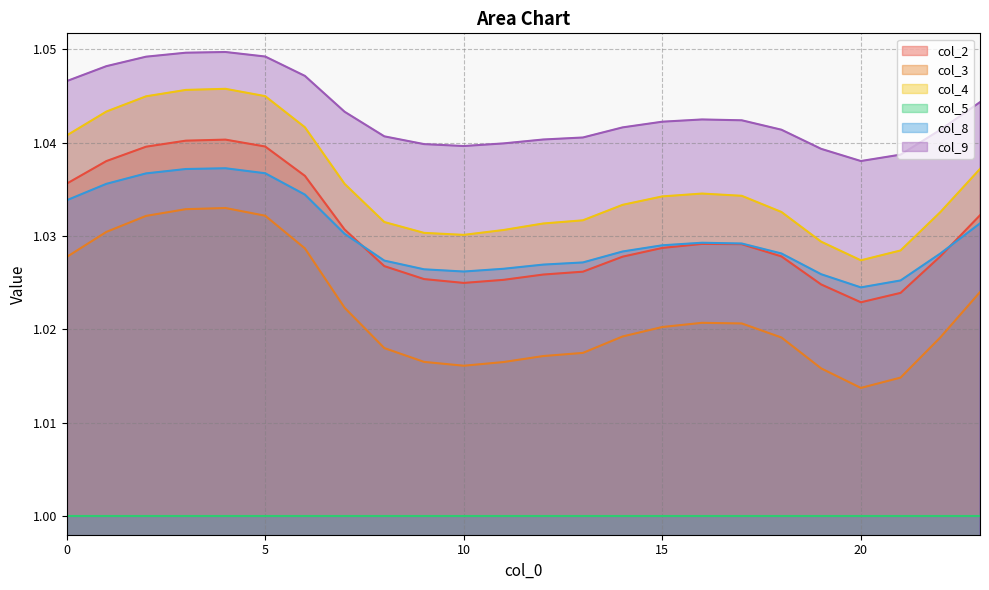

What is the minimum value shown in the chart?

1.0